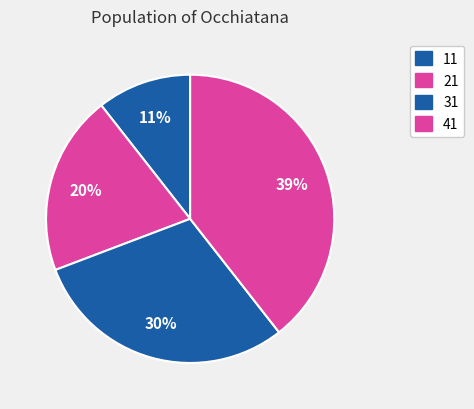

How many slices are in this pie chart?

4